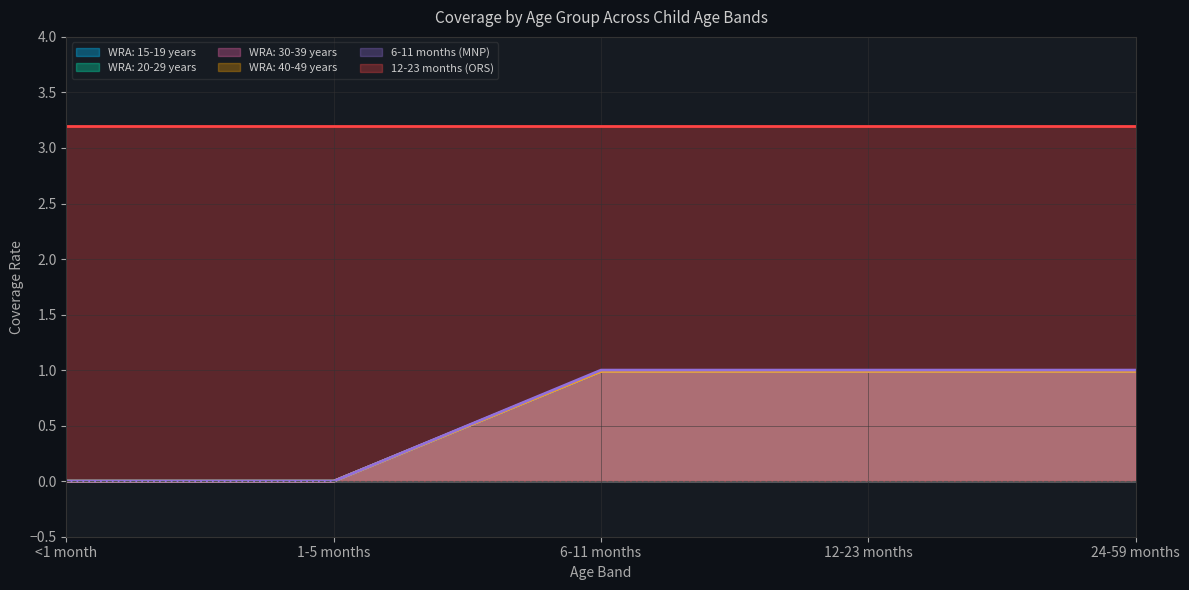

Is the value of WRA: 40-49 years at <1 month greater than the value of WRA: 20-29 years at 12-23 months?

No